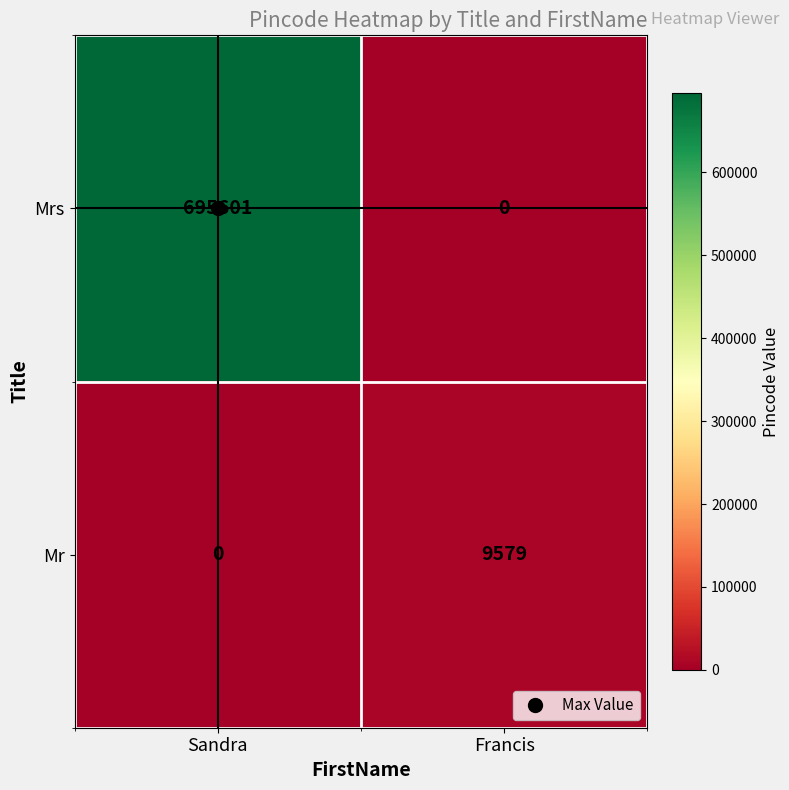

Rank the series by their maximum value, from lowest to highest.

Mr, Mrs